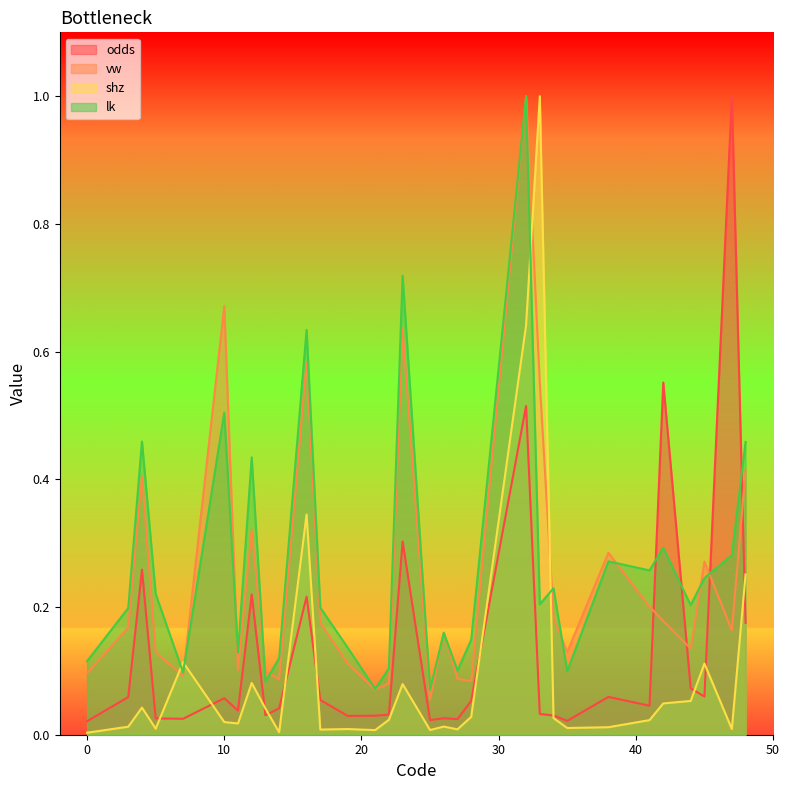

The odds series shows 1.7 at 47. True or false?

False